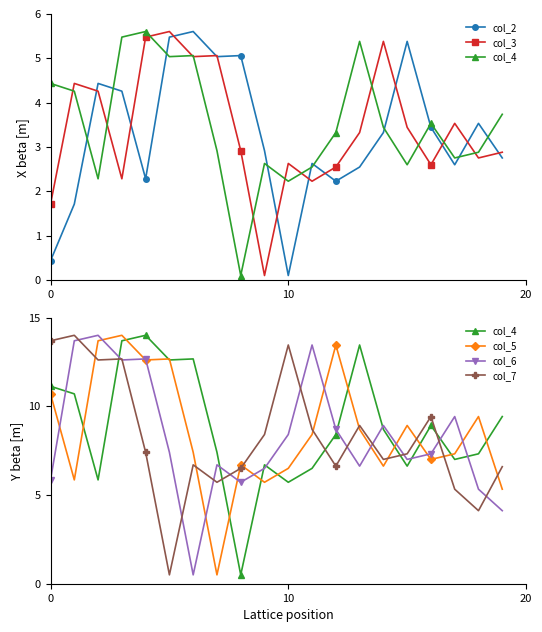

How many lines are shown in the chart?

6